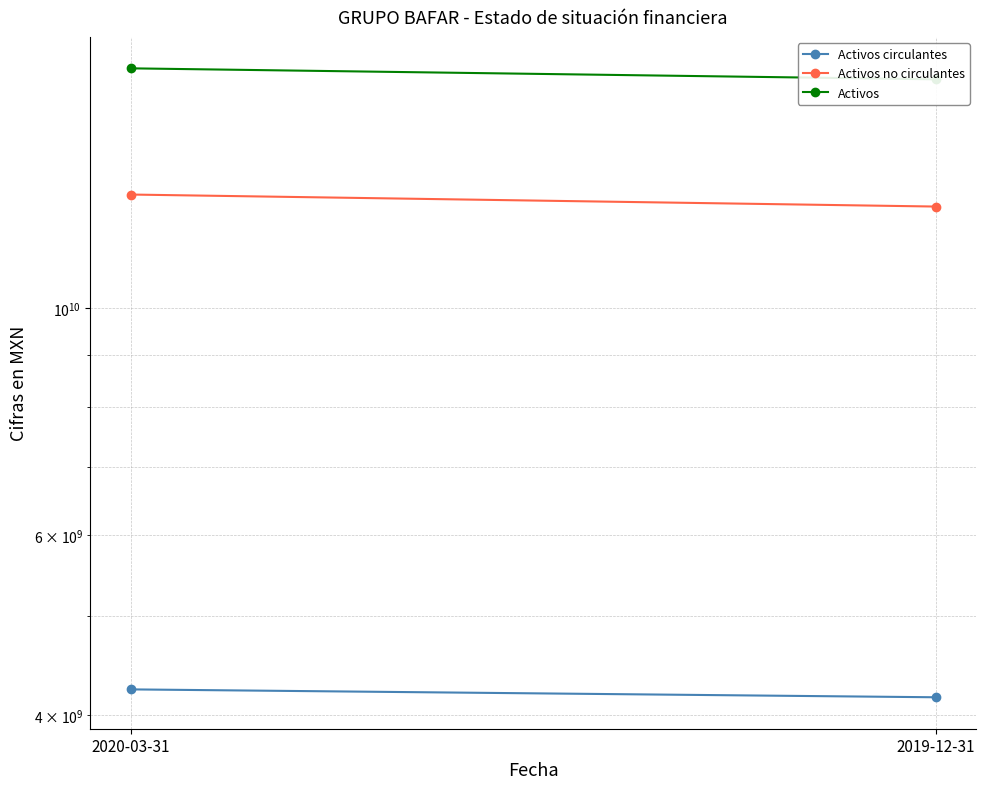

Which series has the largest total across all categories?

Activos